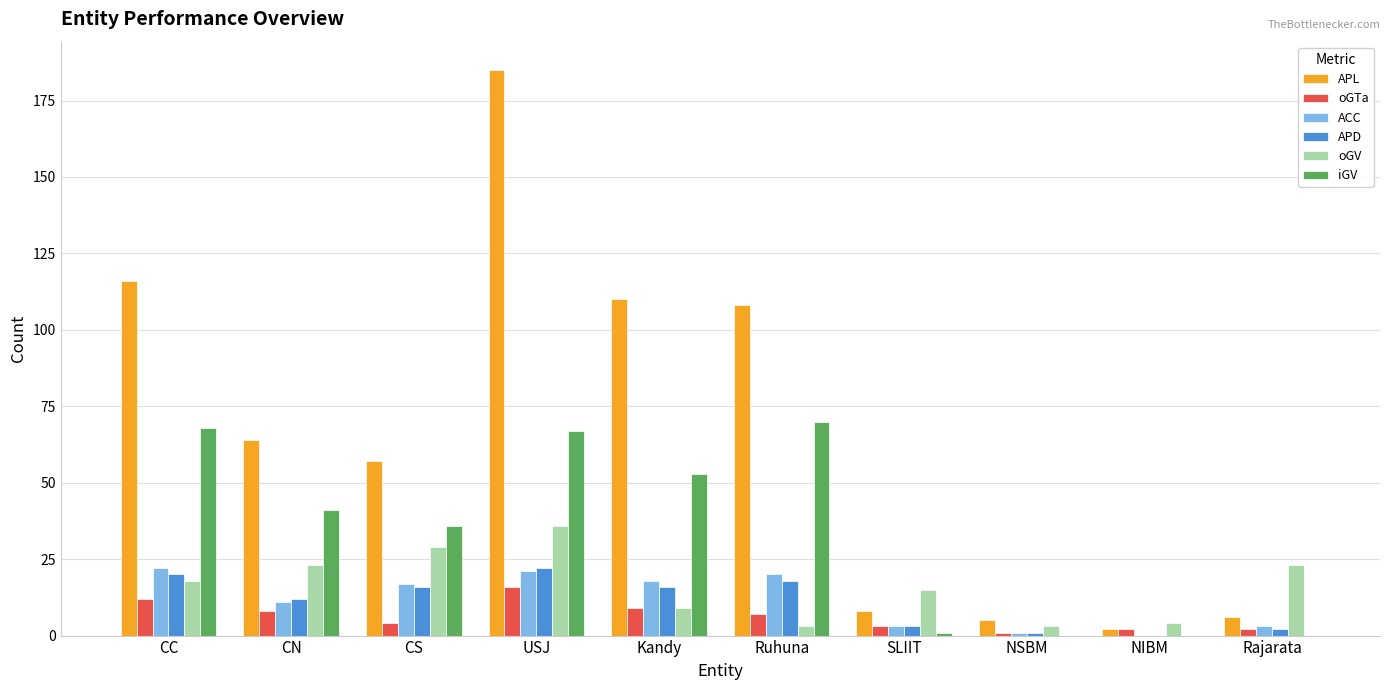

What are all the series names shown in the legend?

APL, oGTa, ACC, APD, oGV, iGV